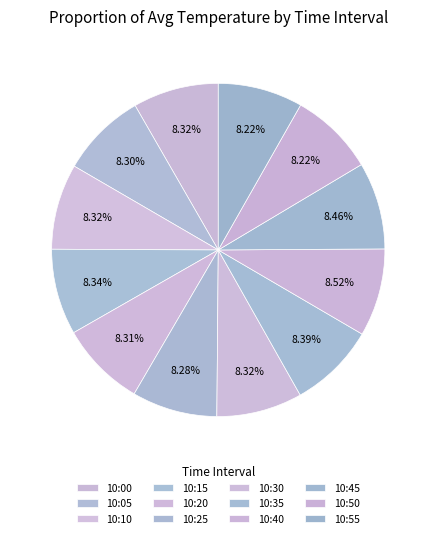

To the nearest percent, what percentage of the pie is 10:25?

8%